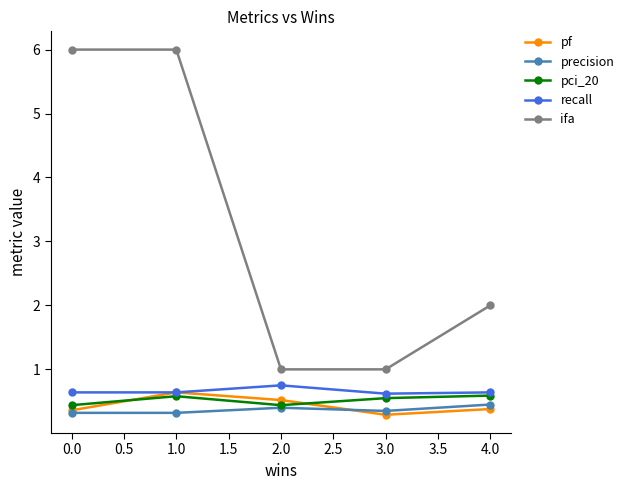

How many series are shown in this chart?

5